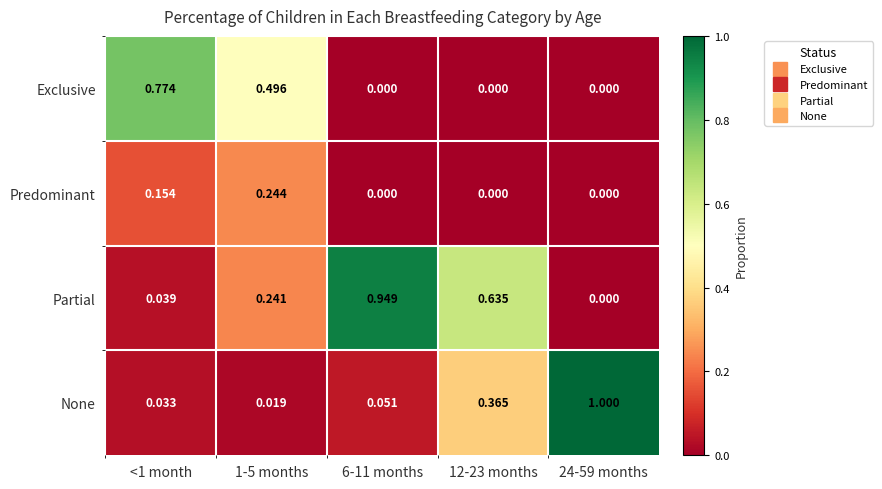

At how many categories does at least one series exceed 0?

5